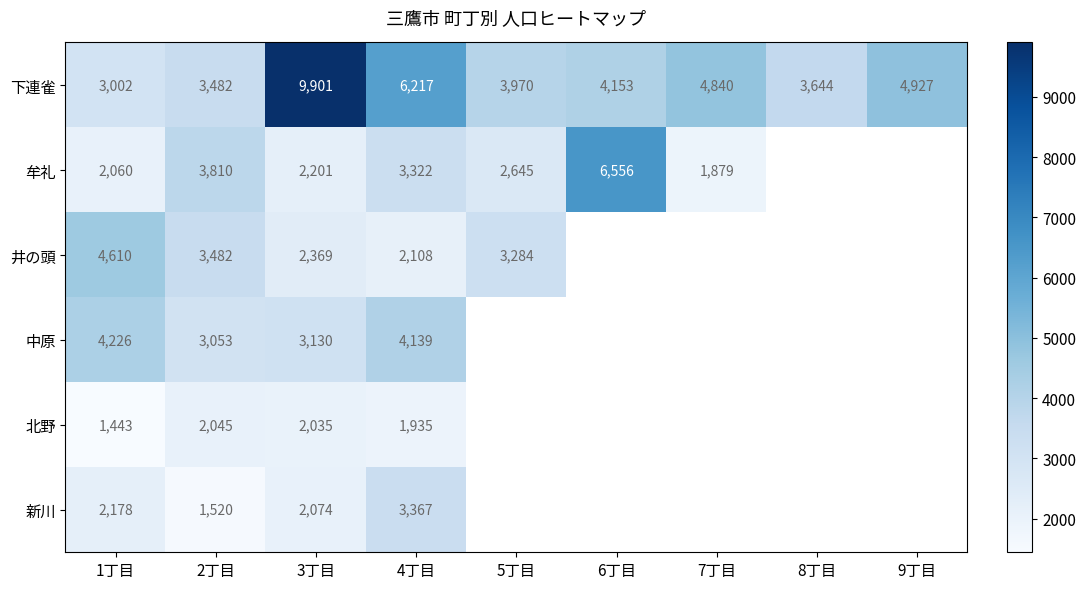

What is the difference between the maximum and minimum values in the 下連雀 series?

6899